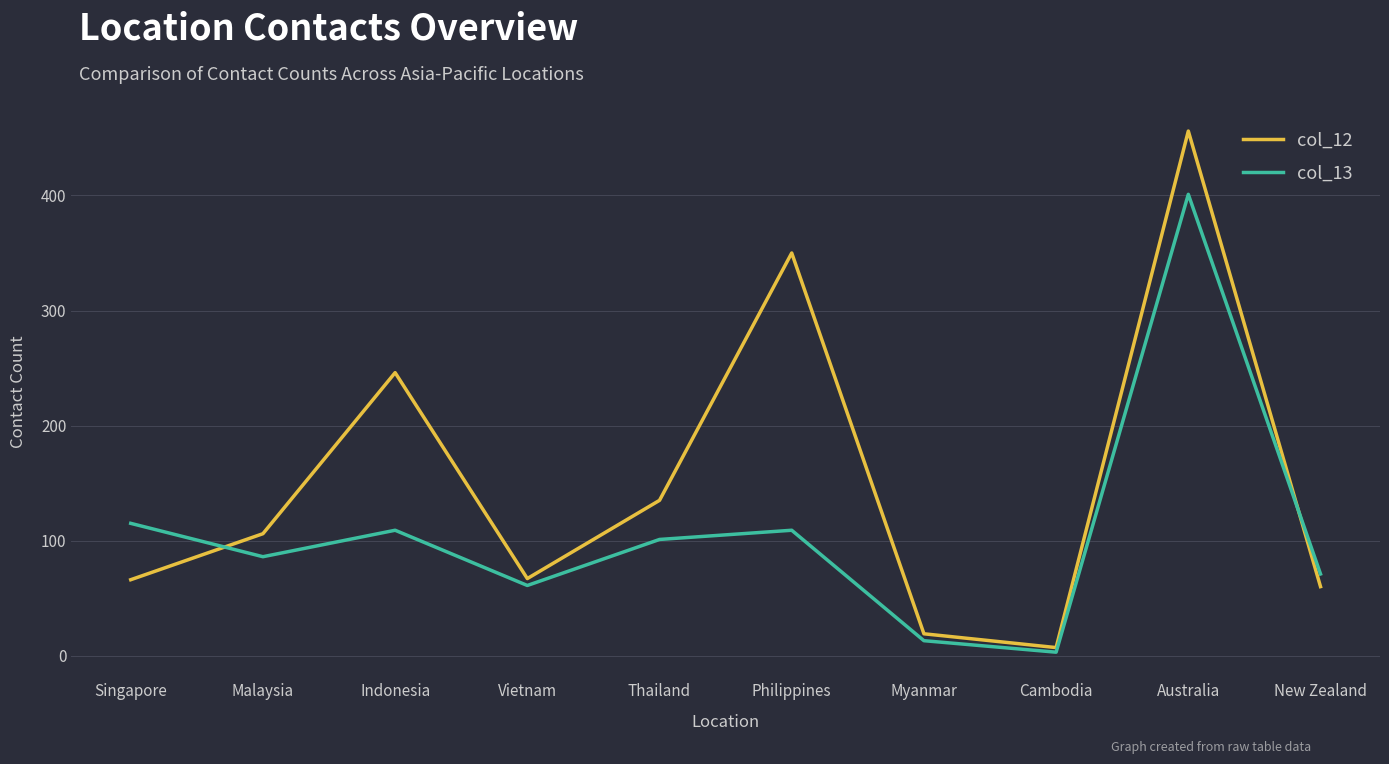

Is it true that col_12 equals 350 at Philippines?

True